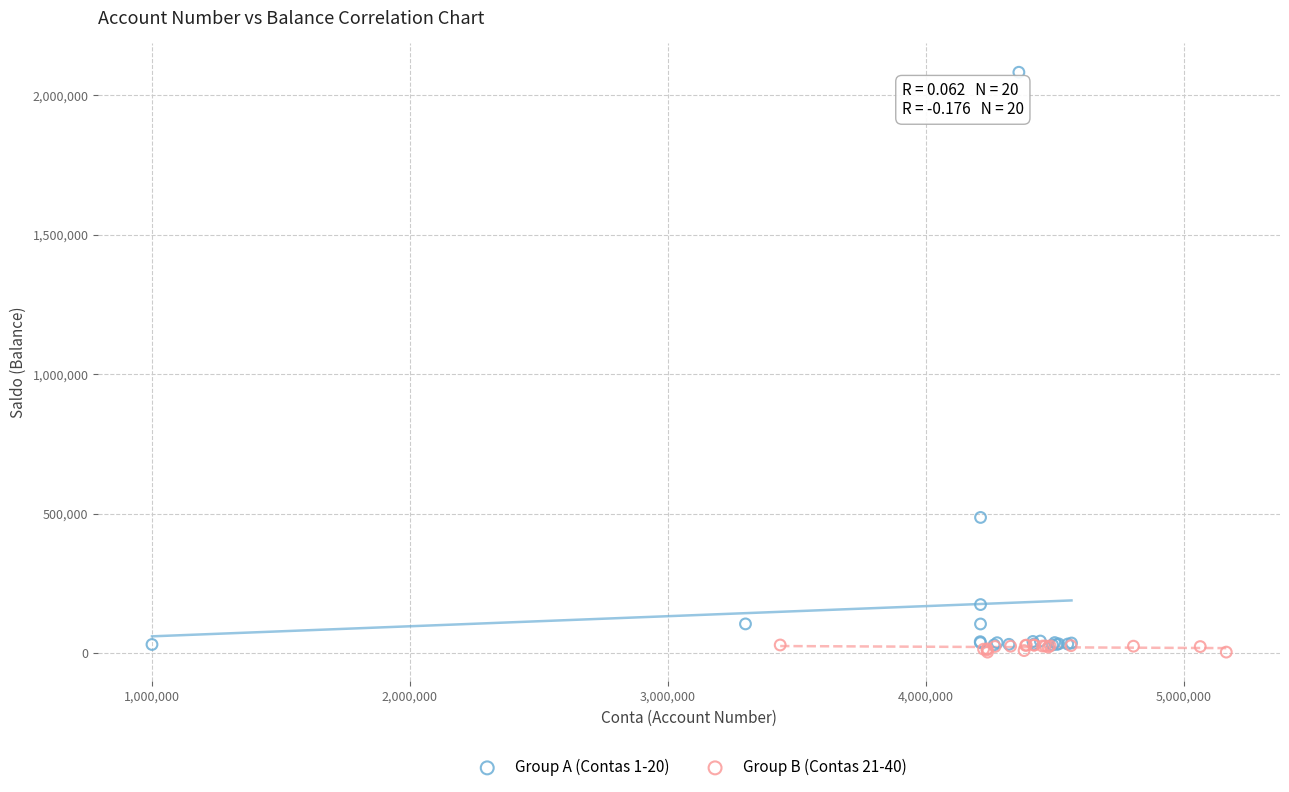

Which series has the widest spread of Y values?

Group A (Contas 1-20)